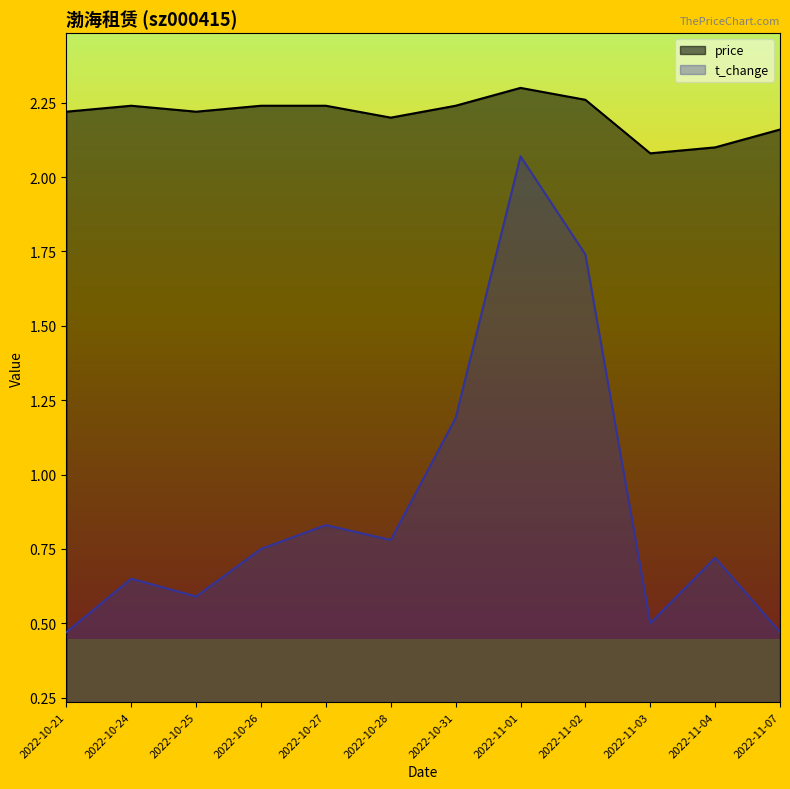

What is the total value across all series at 2022-11-01?

4.4